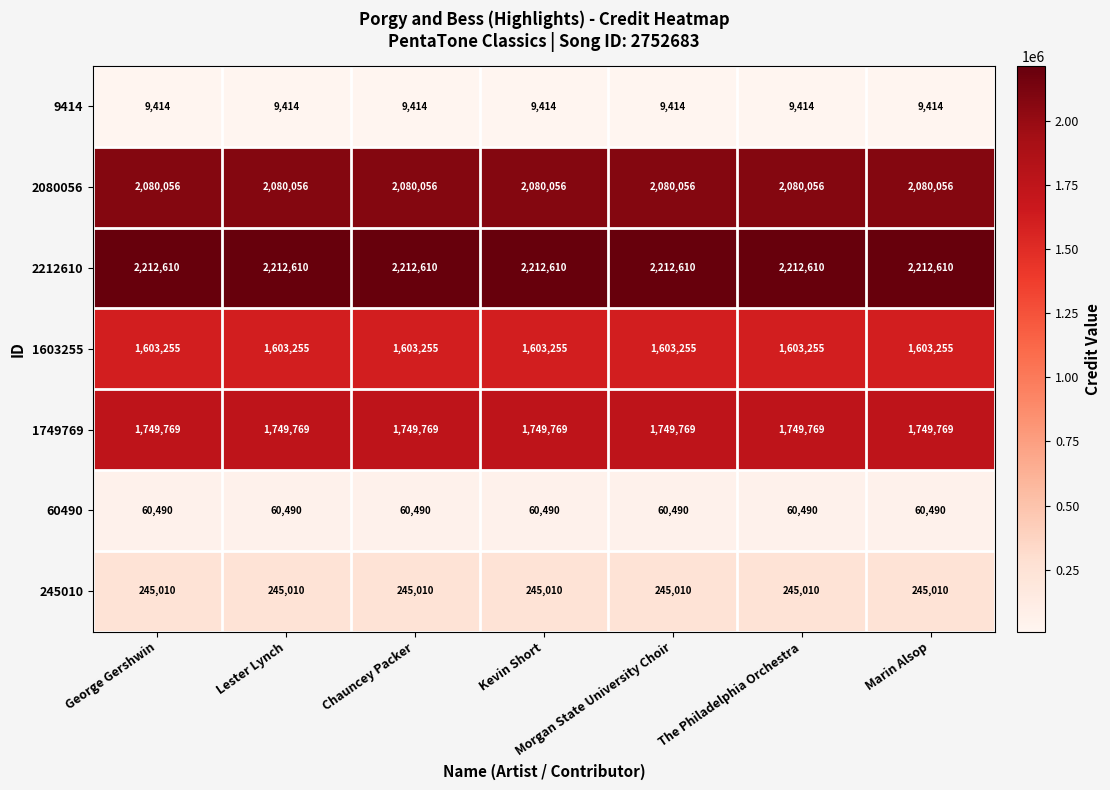

Which series has the largest total across all categories?

2212610